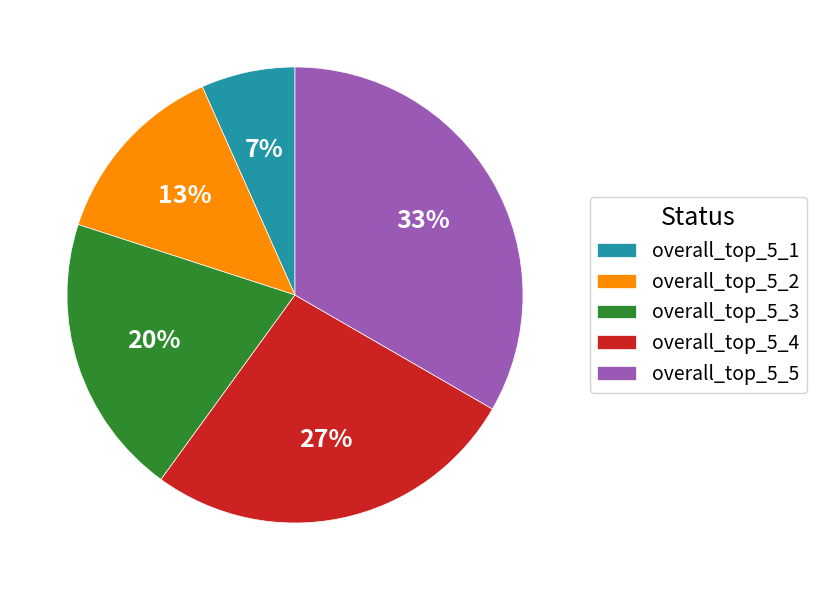

Do overall_top_5_2 and overall_top_5_5 together represent more than half of the pie?

No